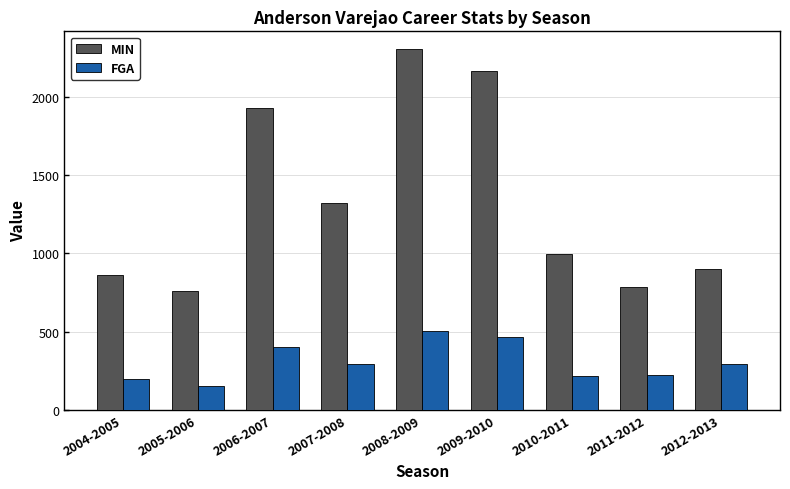

At which label does FGA reach its minimum?

2005-2006